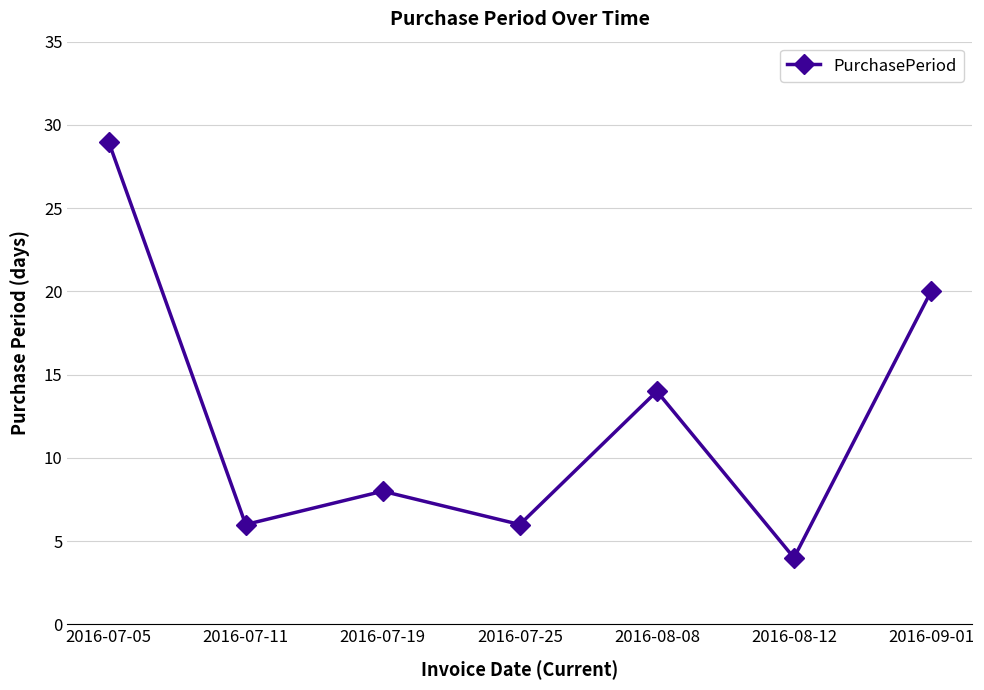

Does the chart display data point markers on the line(s)?

Yes